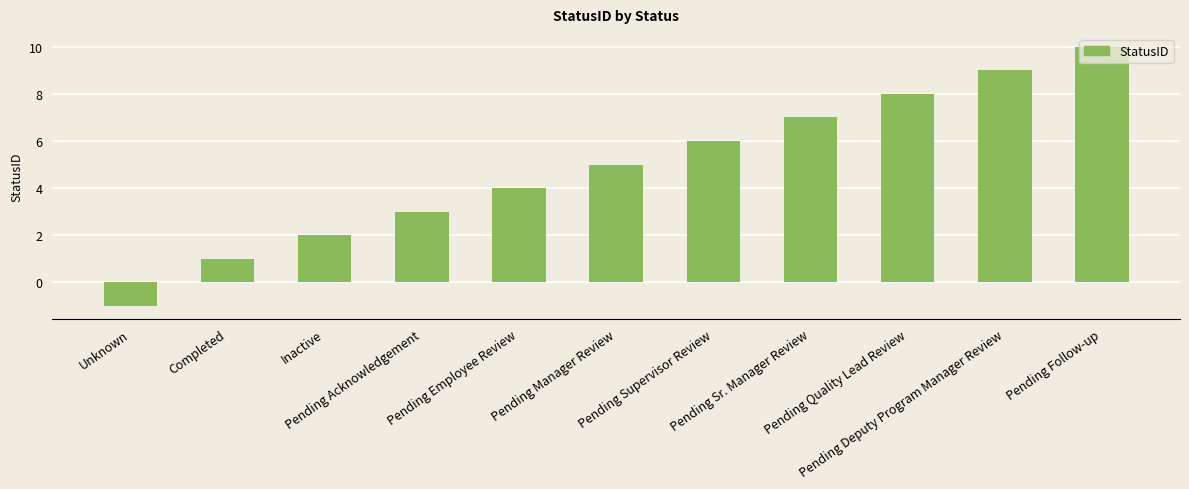

Reading left to right, transcribe all the data shown in this chart.

Unknown=-1	Completed=1	Inactive=2	Pending Acknowledgement=3	Pending Employee Review=4	Pending Manager Review=5	Pending Supervisor Review=6	Pending Sr. Manager Review=7	Pending Quality Lead Review=8	Pending Deputy Program Manager Review=9	Pending Follow-up=10